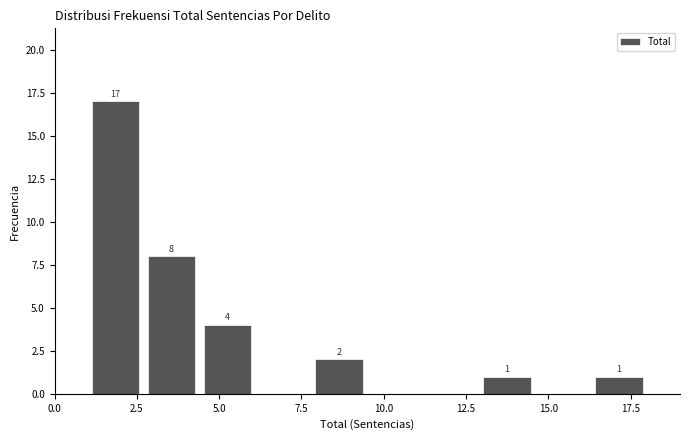

Around what value on the x-axis is the tallest bar? Give the approximate position of its centre, as read against the axis.

2.0